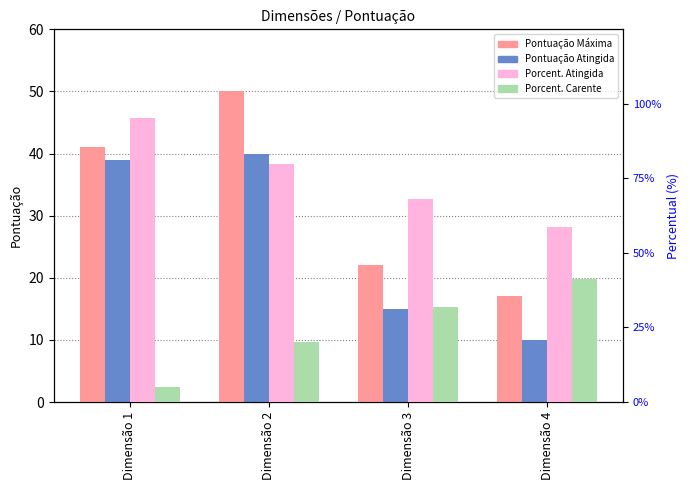

Between Dimensão 3 and Dimensão 1, which is larger?

Dimensão 1